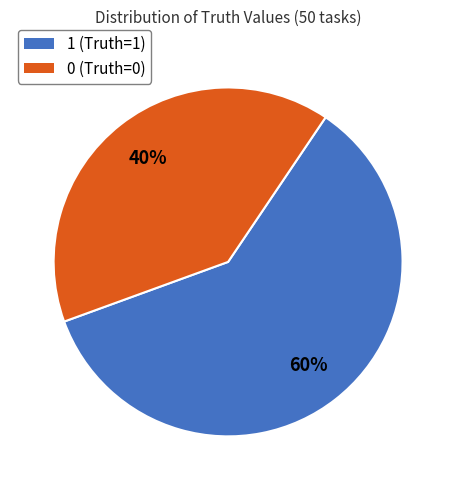

To the nearest percent, what is the difference between the largest and smallest slice percentages?

20%